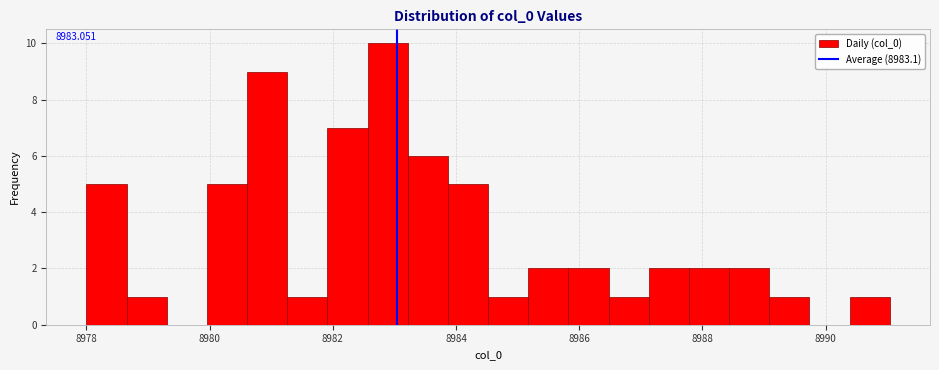

Read against the x-axis, roughly where is the centre of the tallest bar?

8982.8